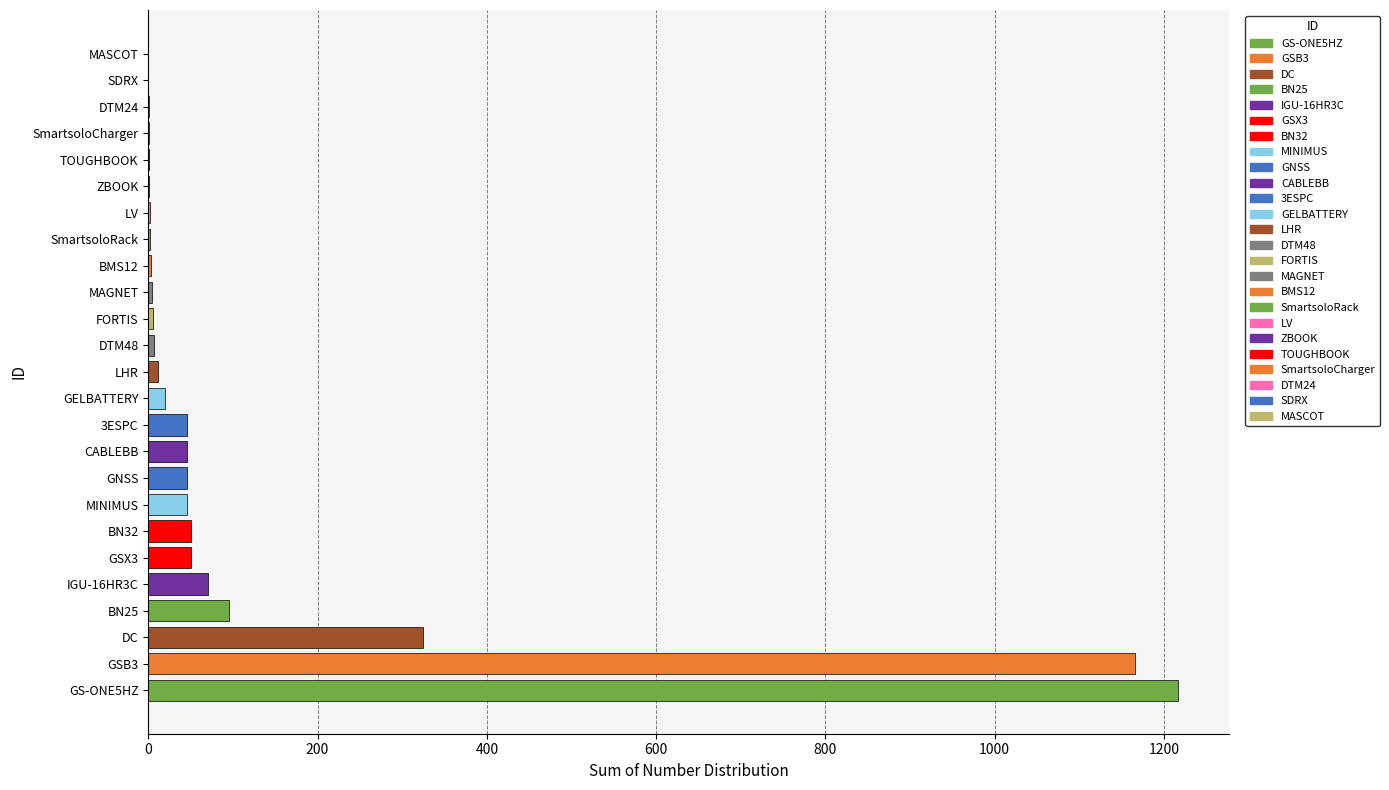

How many distinct data groups are displayed?

1